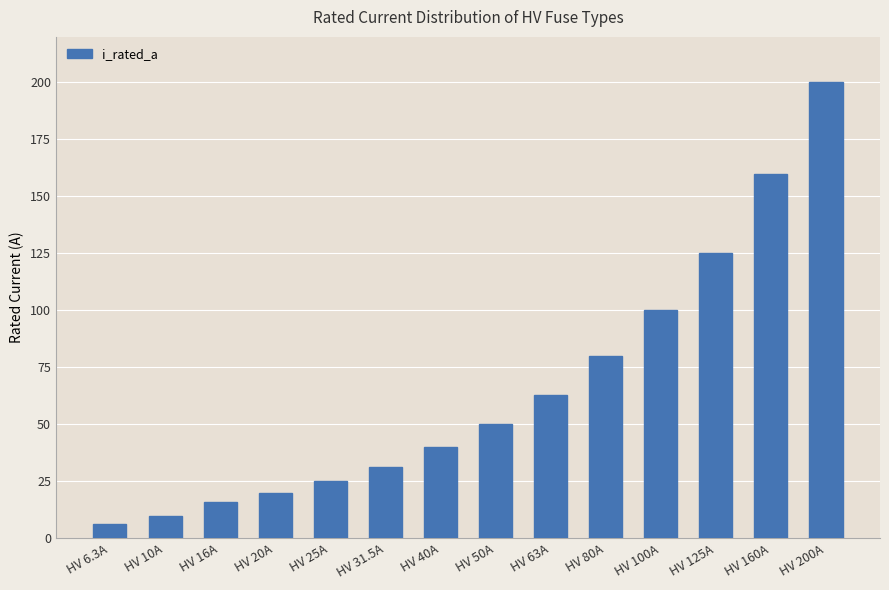

What is the label of the 8th bar from the right?

HV 40A